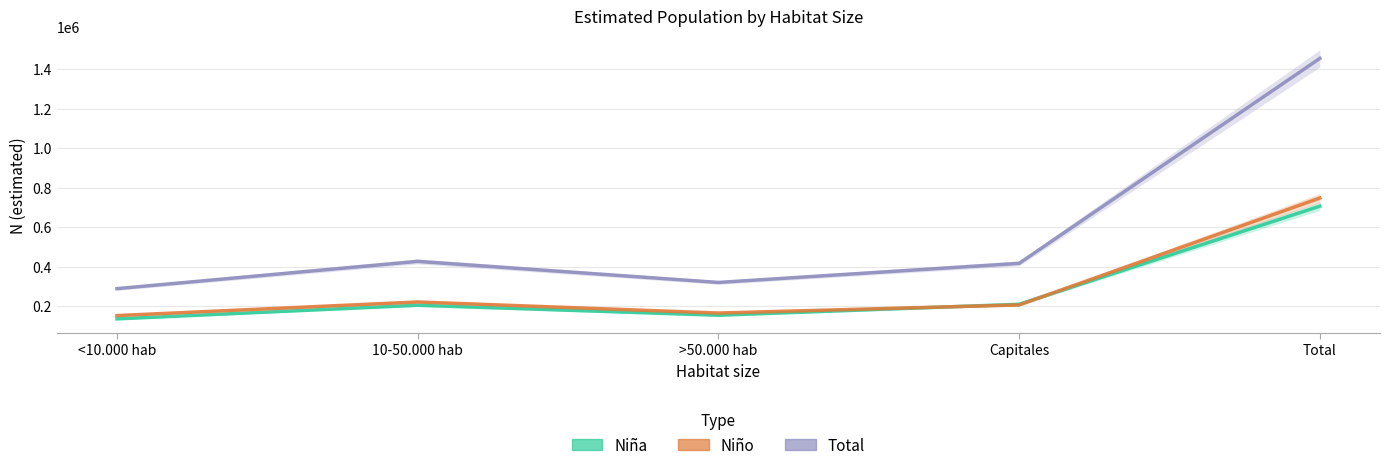

How many values in the Niña series are below 205398?

2